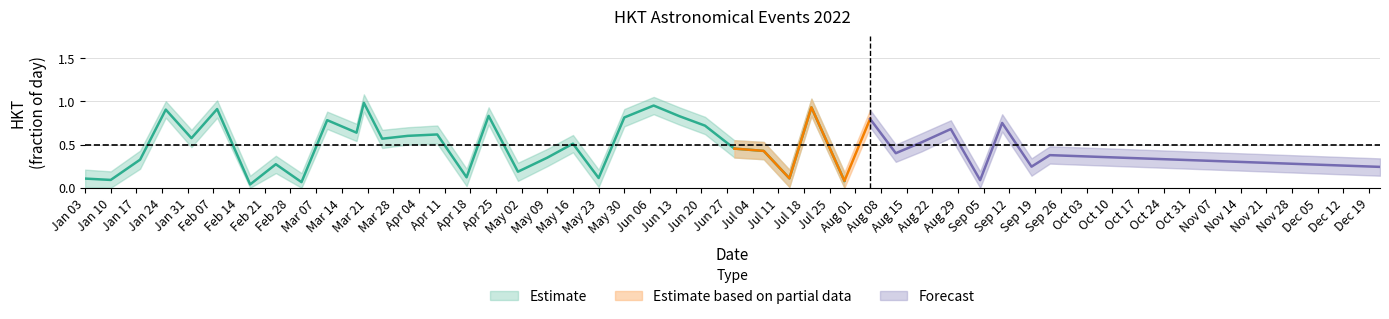

At which category is the sum across all series the highest?

2022-03-20